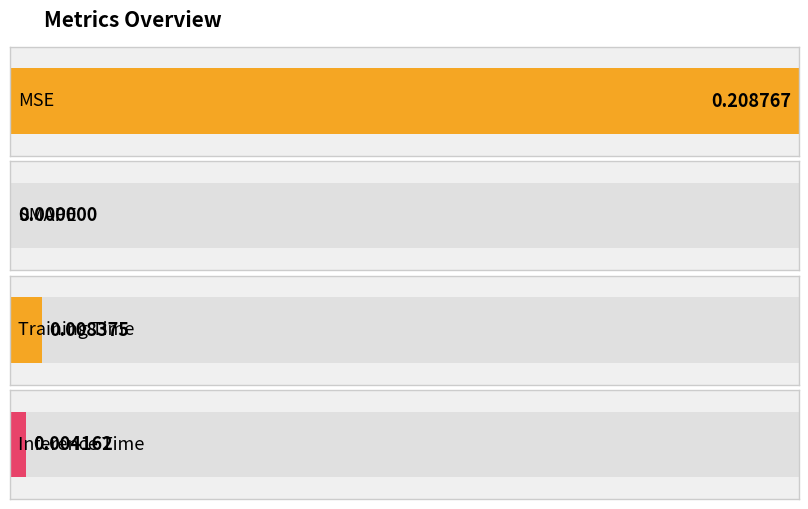

How many positive values are there?

3